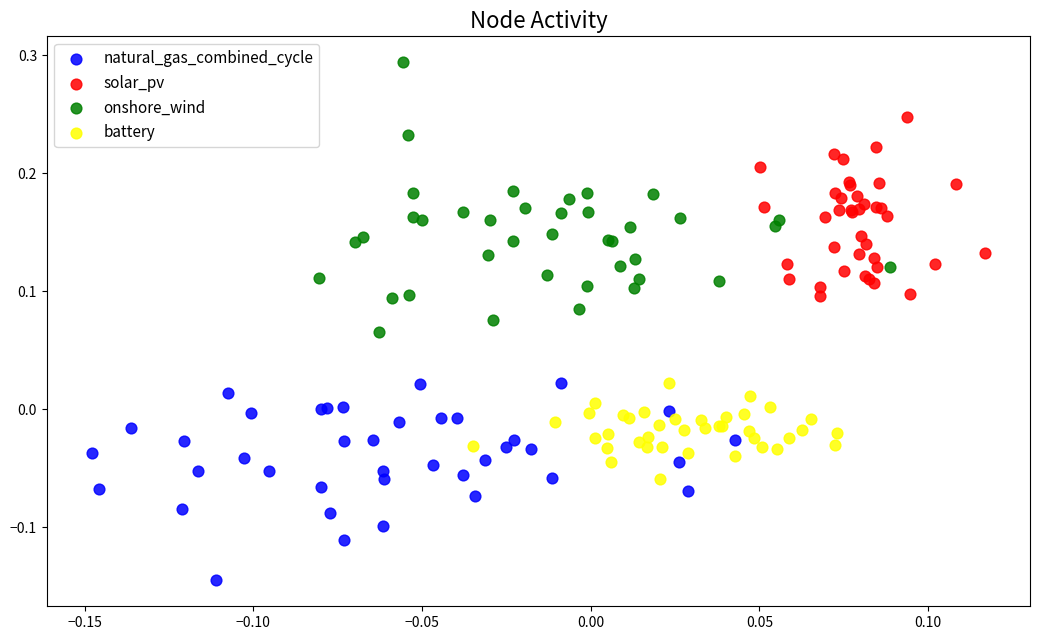

What are all the series names shown in the legend?

natural_gas_combined_cycle, solar_pv, onshore_wind, battery